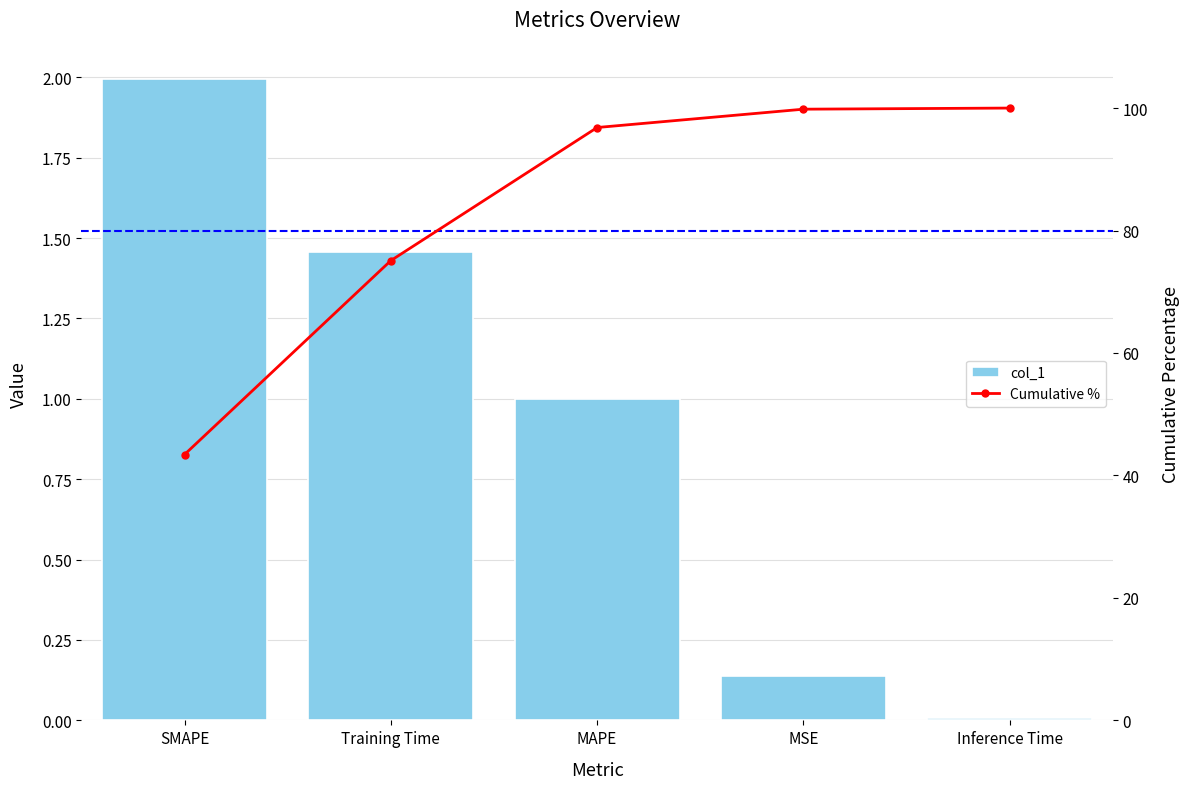

Reading left to right, what are all the values shown in this chart?

col_1: 2.0	1.5	1.0	0.1	0.0
Cumulative %: 43.4	75.1	96.8	99.8	100.0